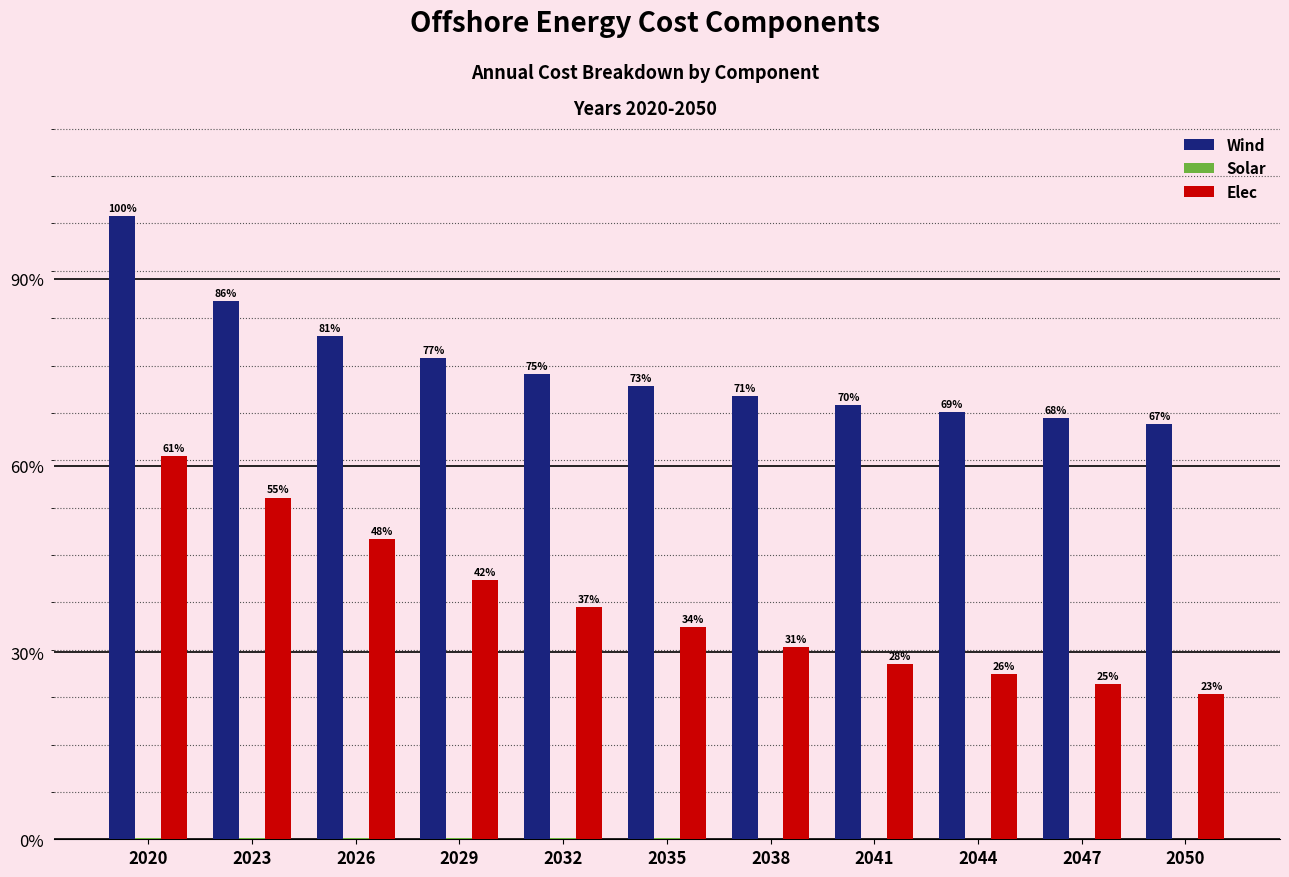

Are the bars horizontal?

No